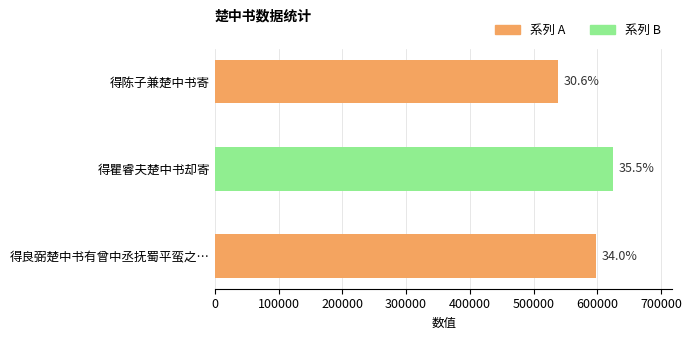

How many bars are there in total?

3